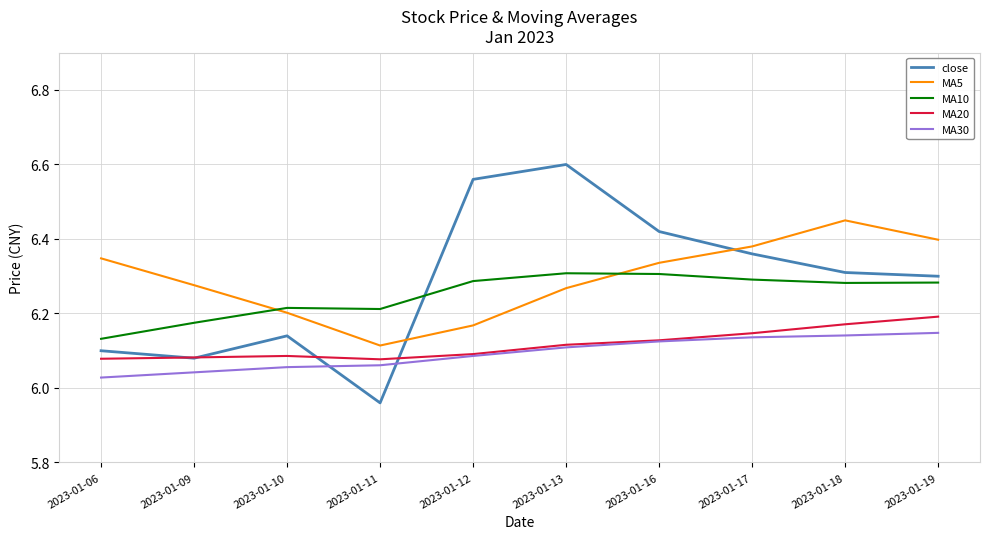

At which label is MA10 closest to 6?

2023-01-06